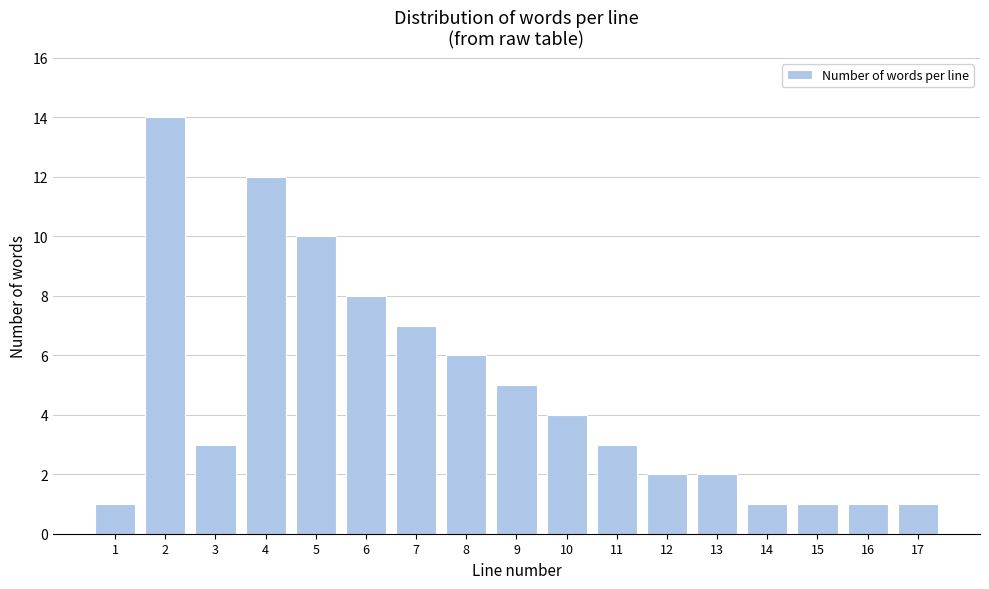

Reading right to left, what are all the values shown in this chart?

17=1	16=1	15=1	14=1	13=2	12=2	11=3	10=4	9=5	8=6	7=7	6=8	5=10	4=12	3=3	2=14	1=1